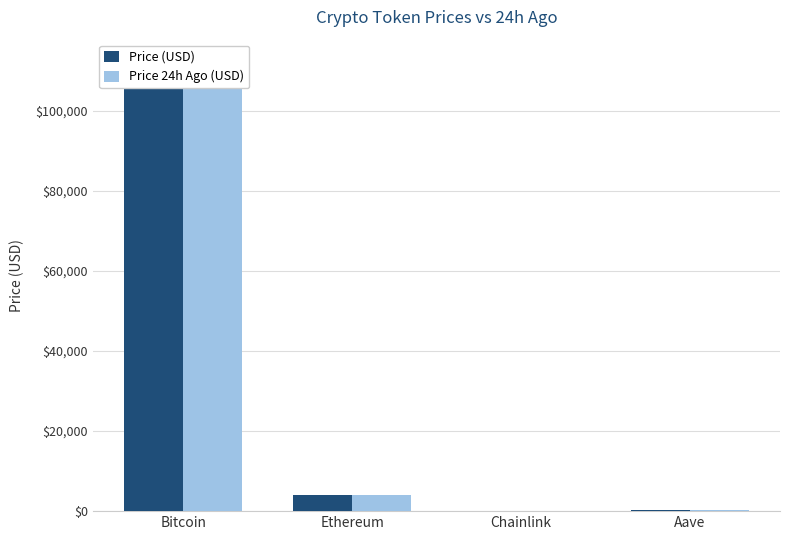

Is it true that Price 24h Ago (USD) equals 182.8 at Aave?

False